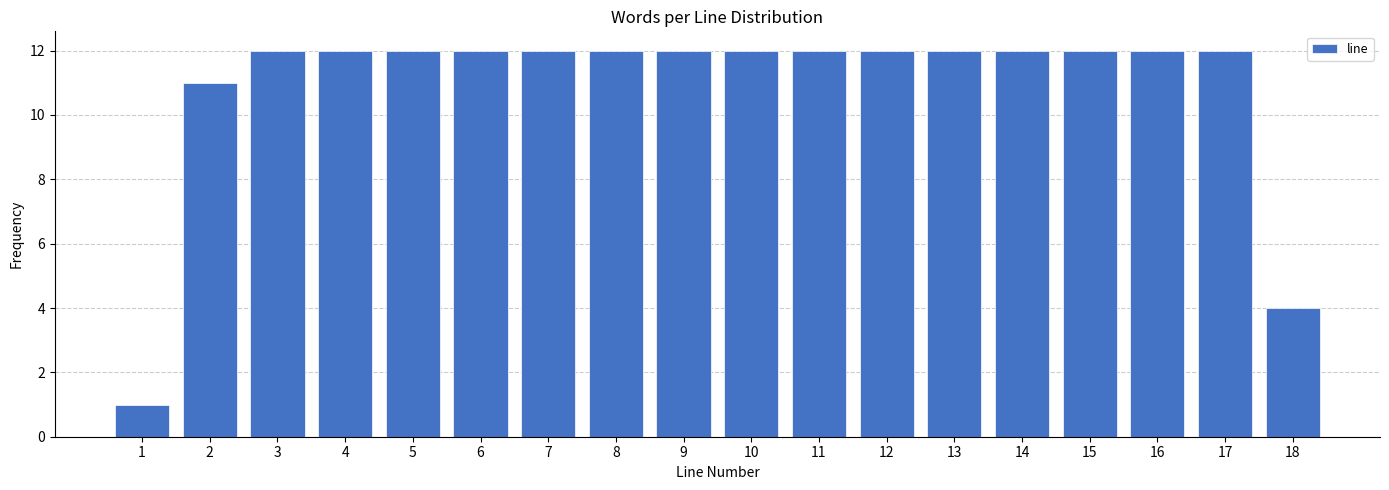

Reading right to left, transcribe all the data shown in this chart.

4	12	12	12	12	12	12	12	12	12	12	12	12	12	12	12	11	1